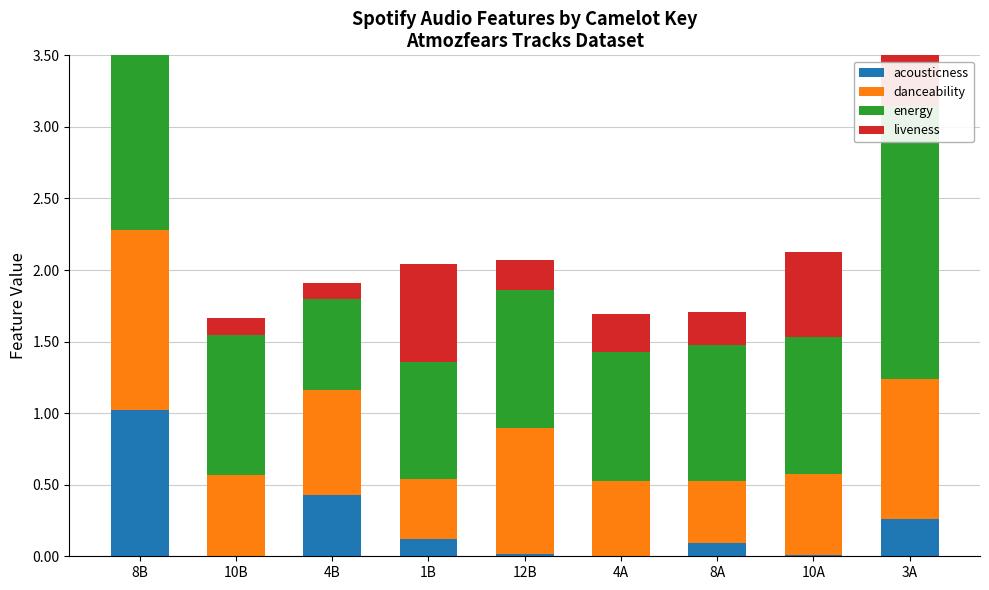

What is the label of the 3rd bar from the left?

4B